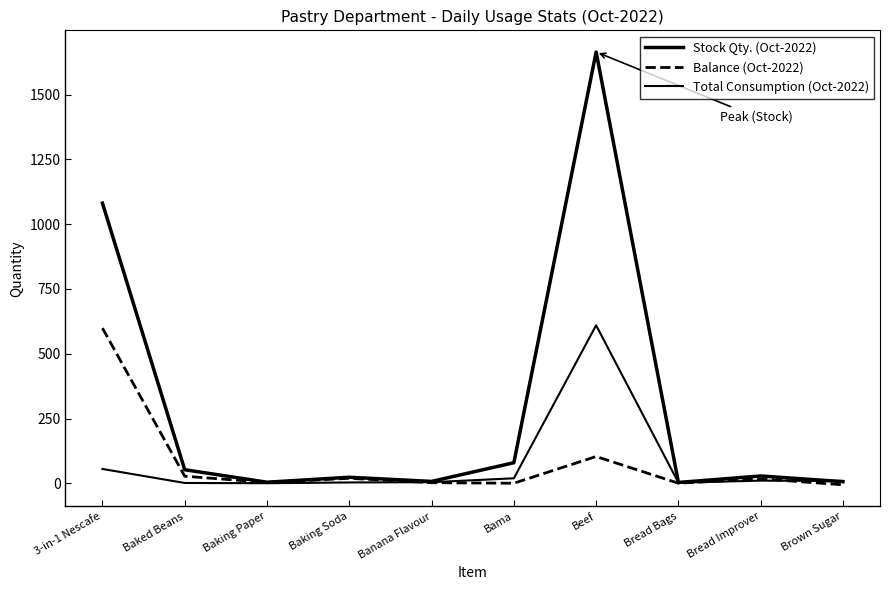

True or false: Balance (Oct-2022) and Stock Qty. (Oct-2022) intersect in this chart.

False